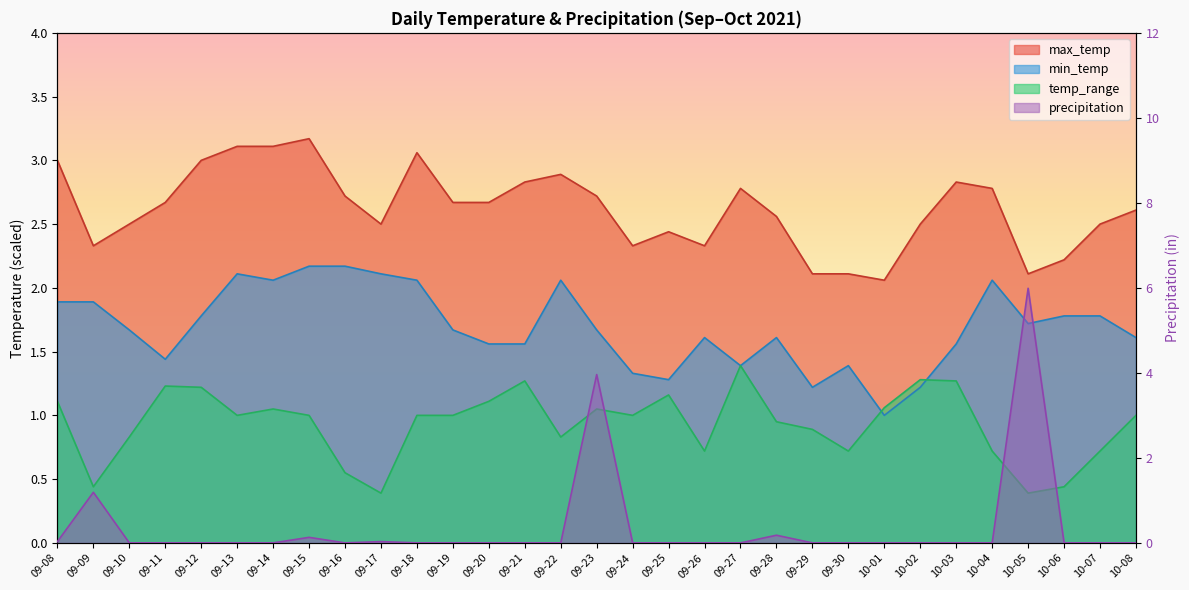

Where is precipitation nearest to the value 2?

09-09